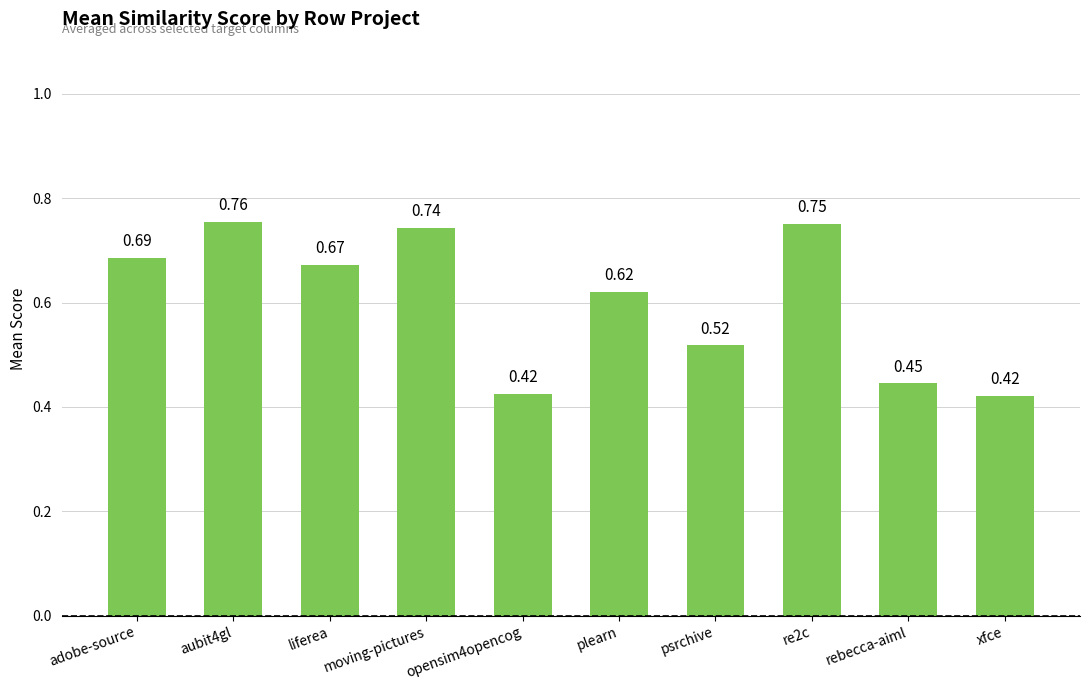

Which has a higher value, re2c or moving-pictures?

re2c